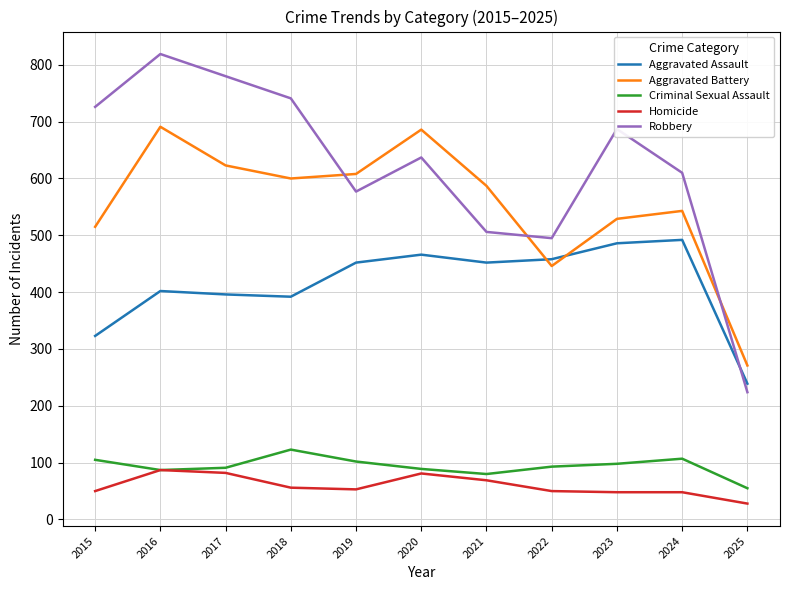

How many intersections are there between Aggravated Assault and Aggravated Battery?

2